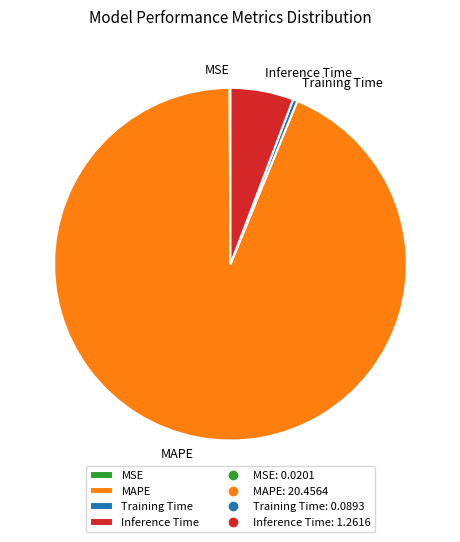

The Inference Time slice represents 6% of the pie. True or false?

True